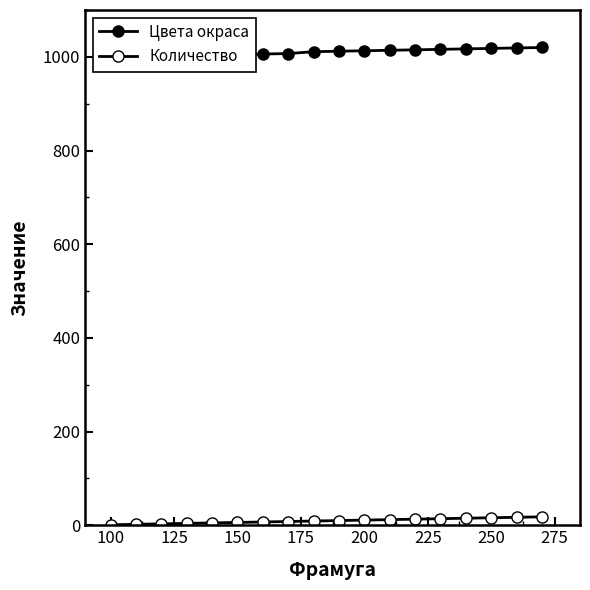

How many categories are shown in the chart?

18